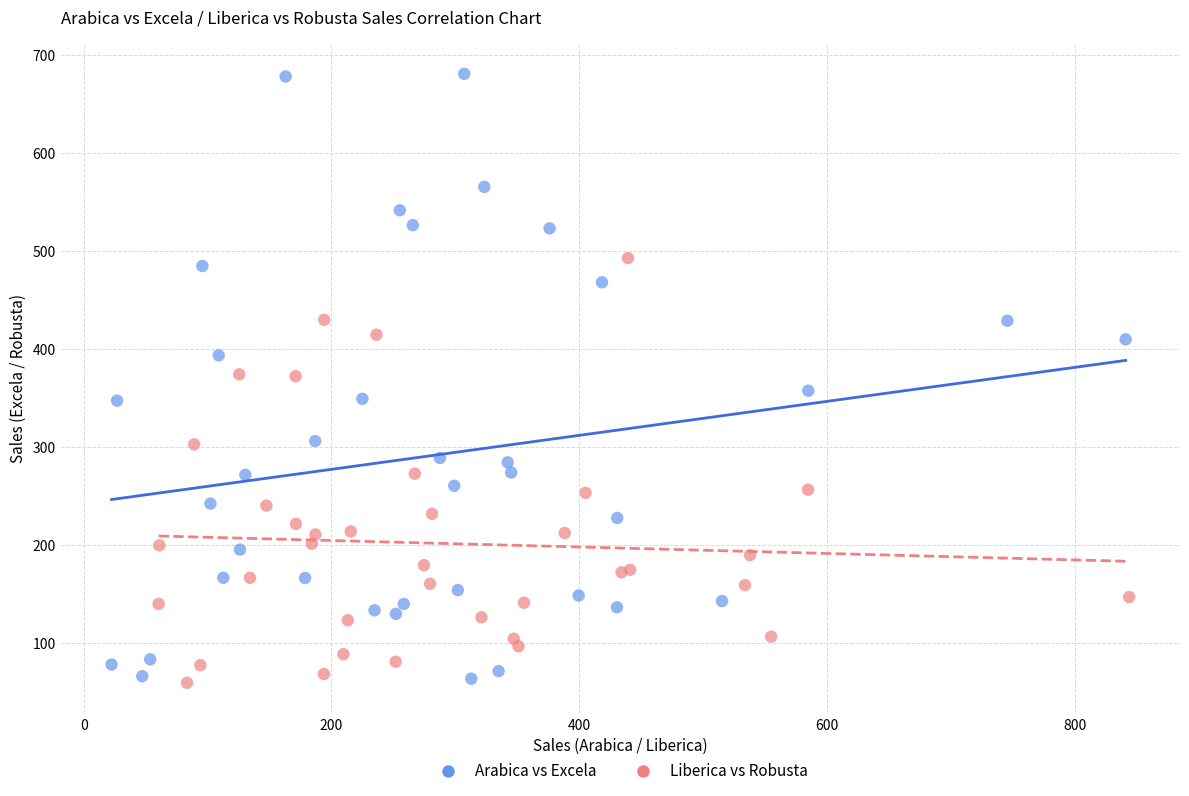

Which series has the widest spread of Y values?

Arabica vs Excela